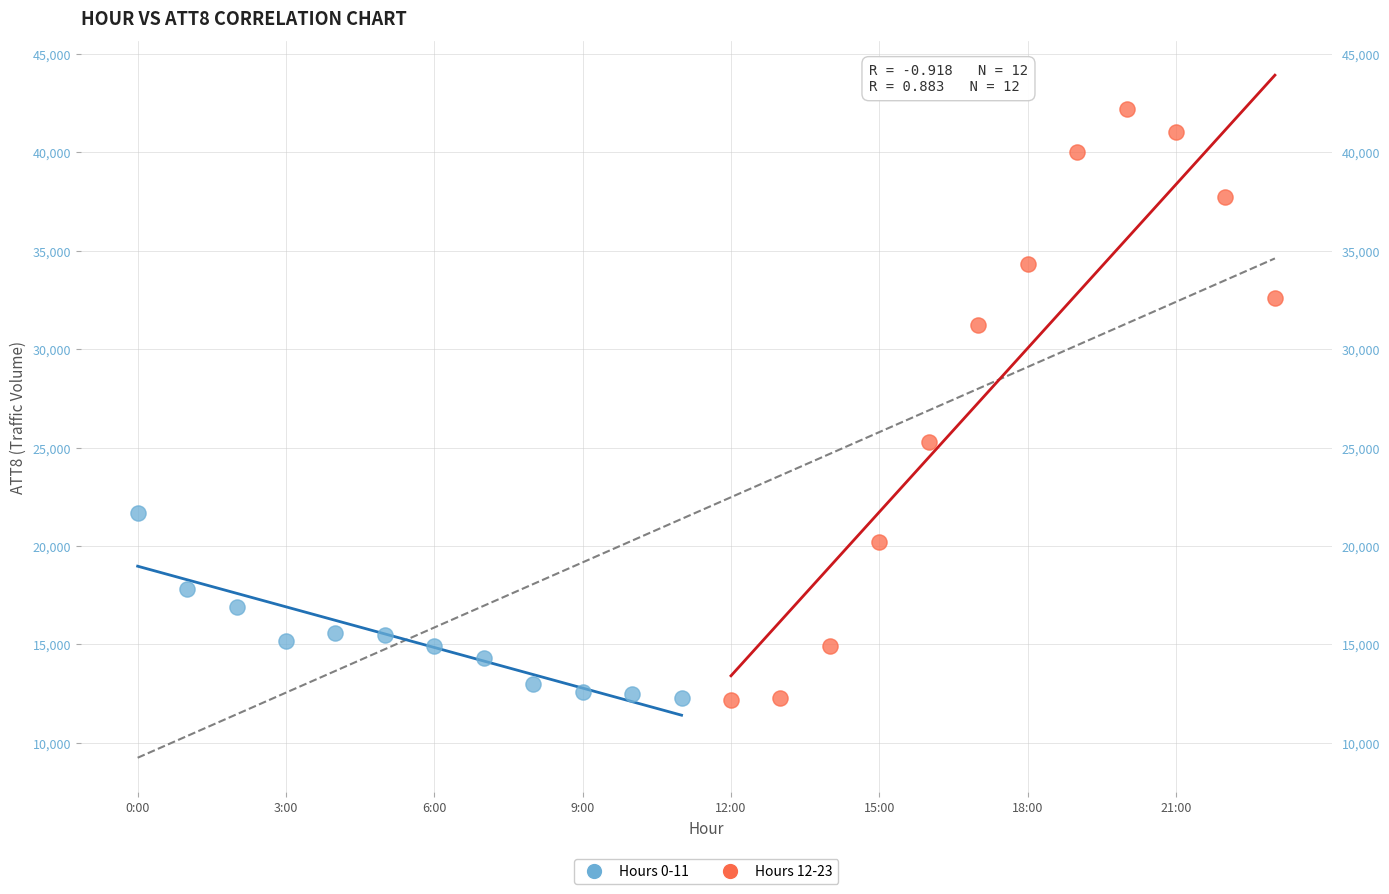

Which series has the largest Y range (max minus min)?

Hours 12-23